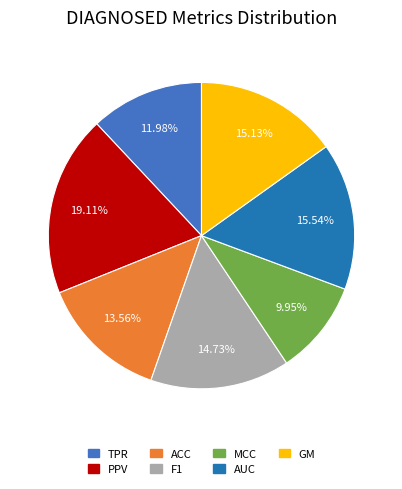

Which slice is the largest?

PPV